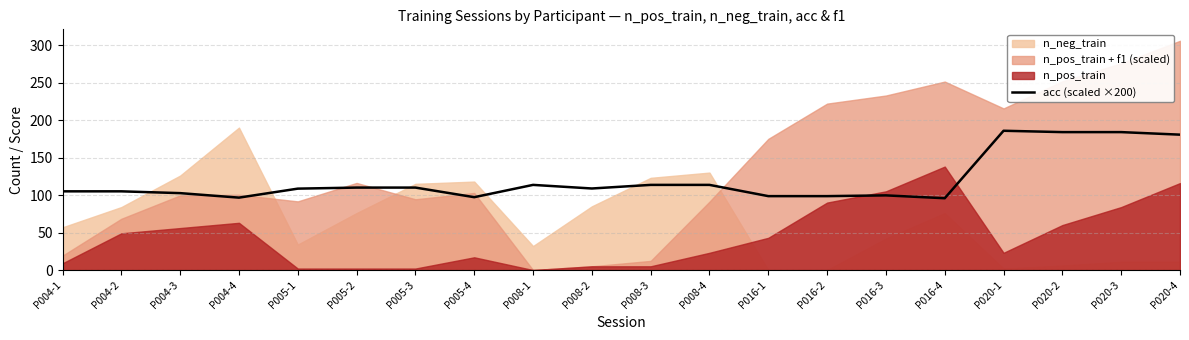

Where is the first local minimum?

P004-4